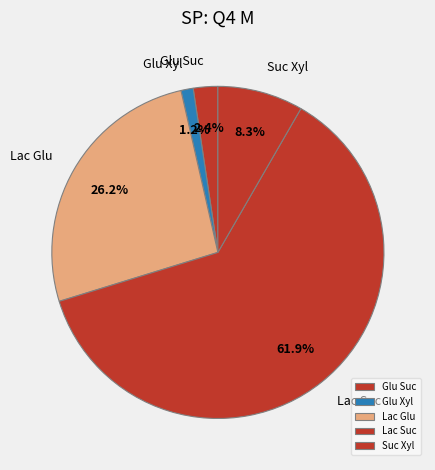

The Glu Xyl slice represents 12% of the pie. True or false?

False